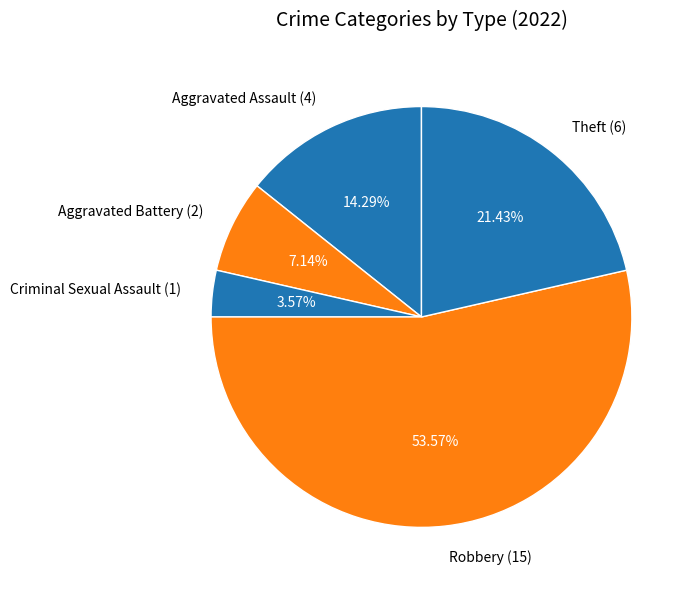

Combined, do Aggravated Battery and Robbery account for over 50%?

Yes